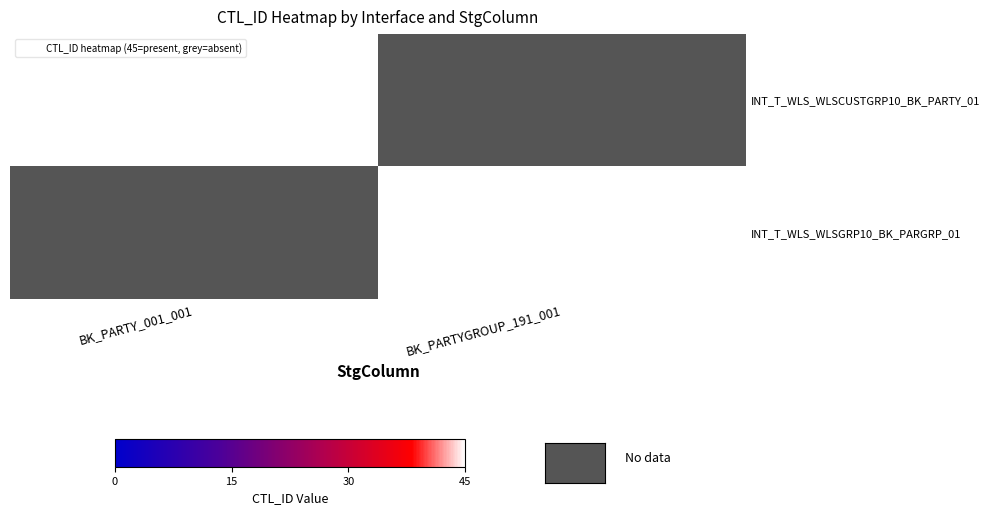

List the labels in order of INT_T_WLS_WLSCUSTGRP10_BK_PARTY_01 value, smallest first.

BK_PARTYGROUP_191_001, BK_PARTY_001_001